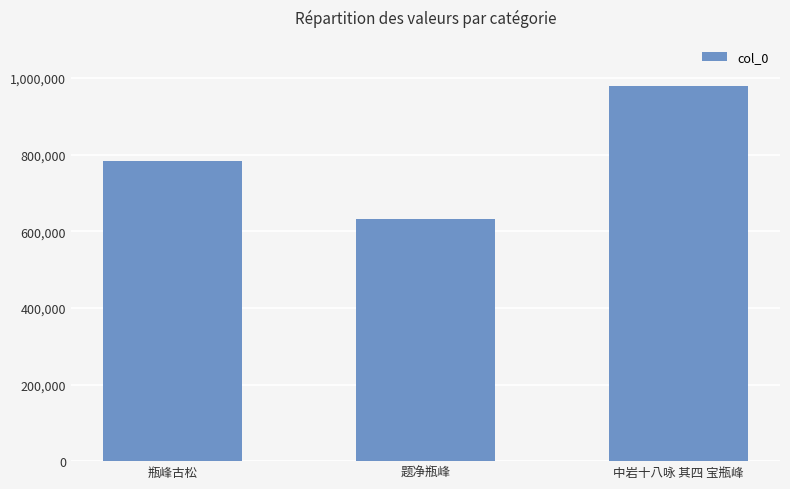

What is the value of the 1st bar from the left?

784612